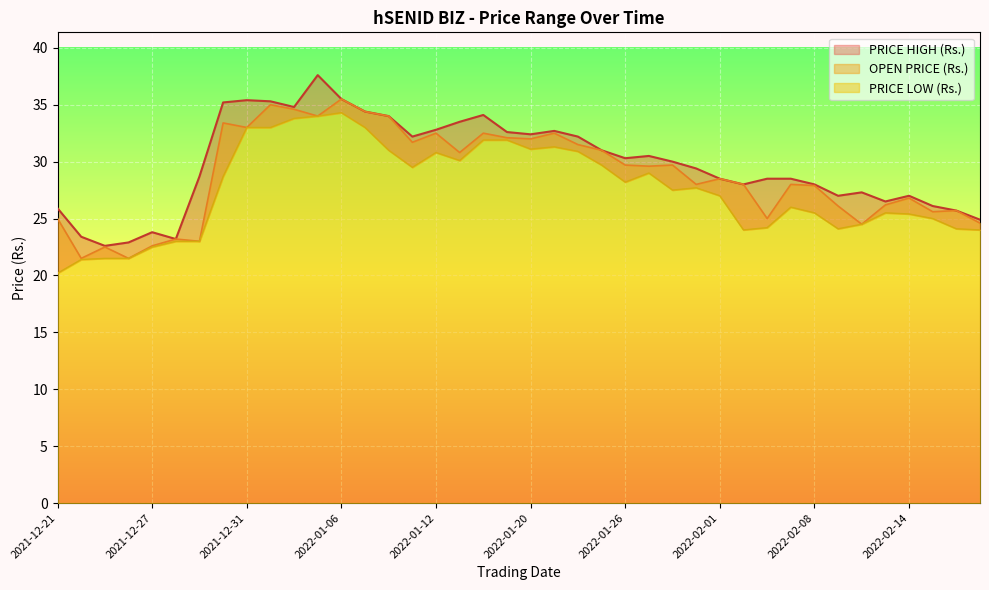

At how many categories does at least one series exceed 35?

5